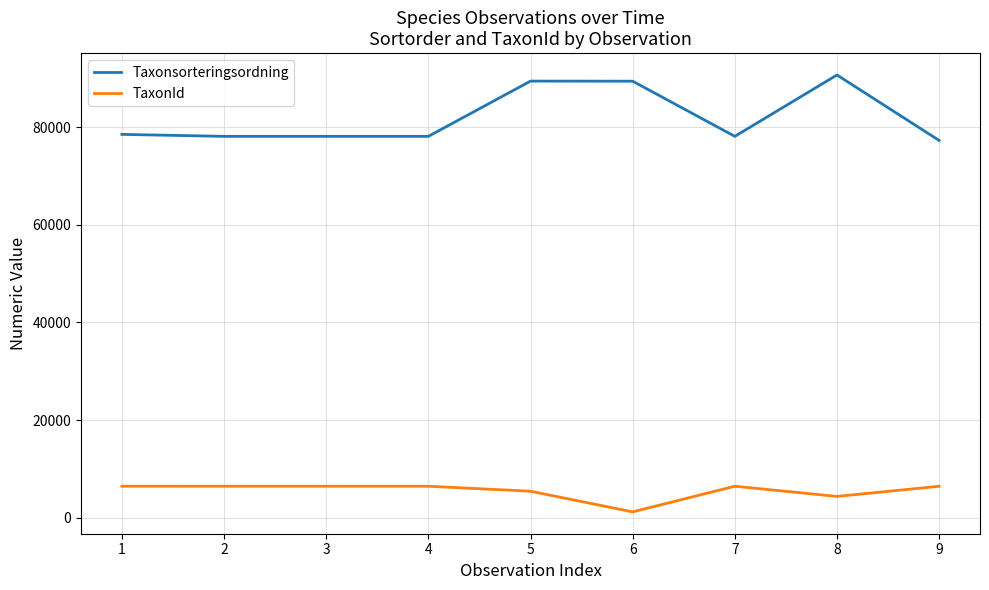

The TaxonId series shows 6446 at 9. True or false?

True